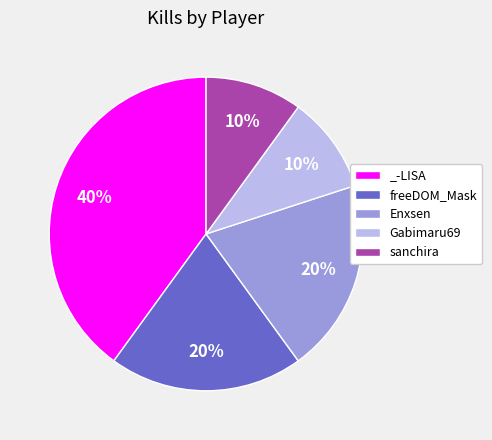

Combined, do freeDOM_Mask and sanchira account for over 50%?

No